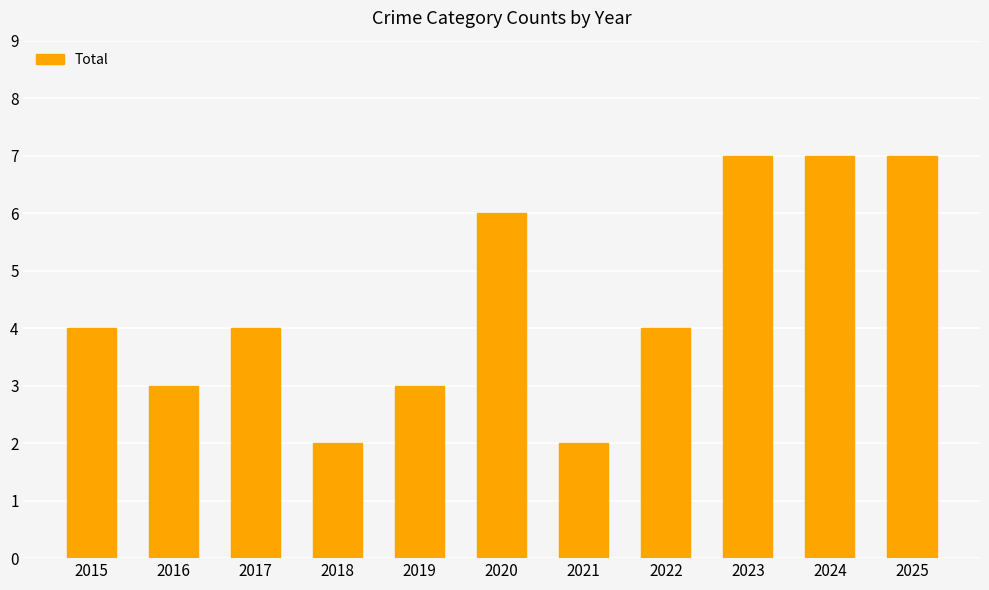

What is the greatest value displayed?

7